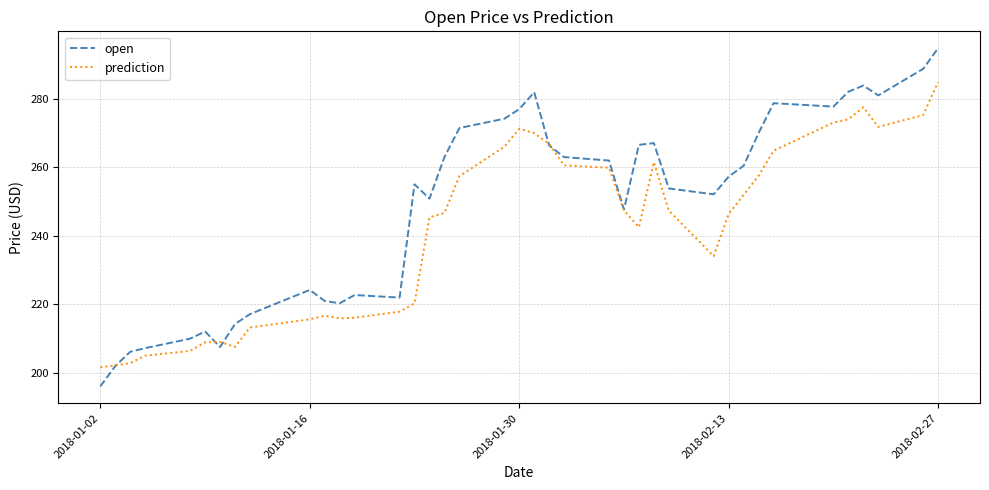

What is the lowest value of the open series?

196.1